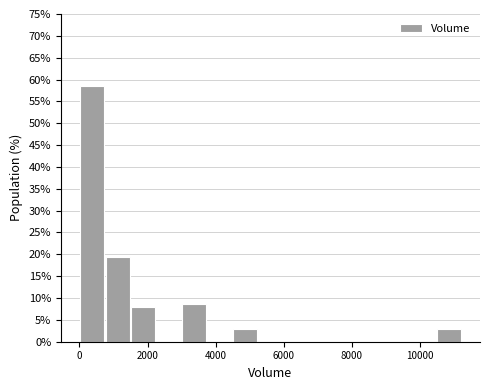

Around what value on the x-axis is the tallest bar? Give the approximate position of its centre, as read against the axis.

400